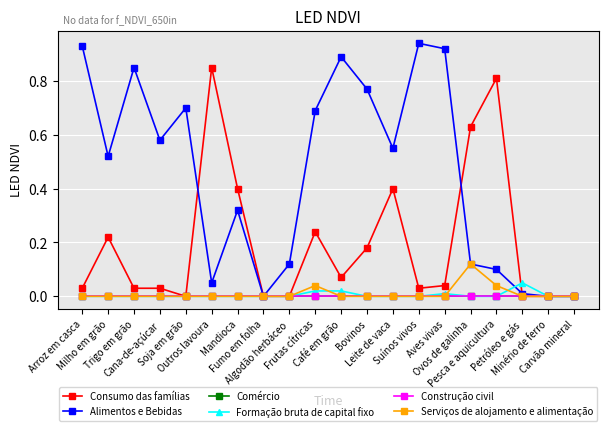

List the series in order of their peak value, highest first.

Alimentos e Bebidas, Consumo das famílias, Serviços de alojamento e alimentação, Formação bruta de capital fixo, Comércio, Construção civil